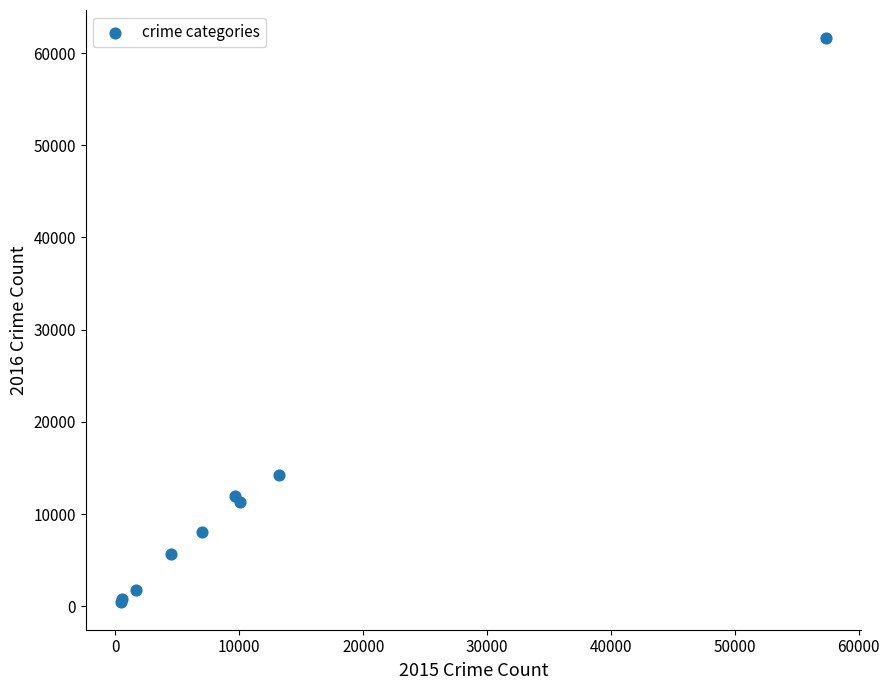

What Y value in the scatter plot is closest to 31066?

14289